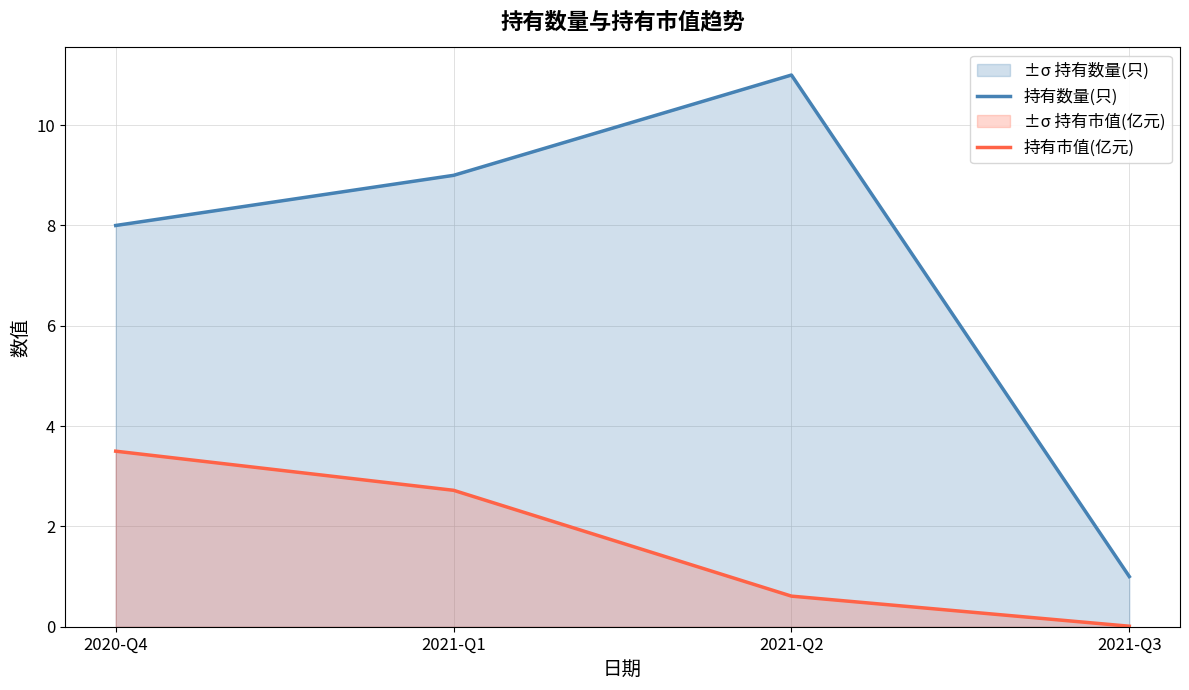

Which category has the lowest value across all series?

2021-Q3